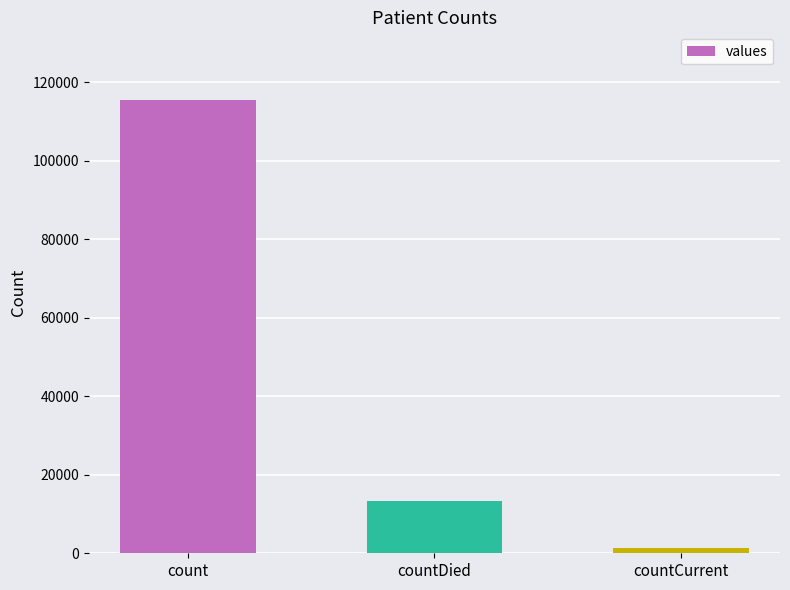

Where is the data nearest to the value 58381?

countDied